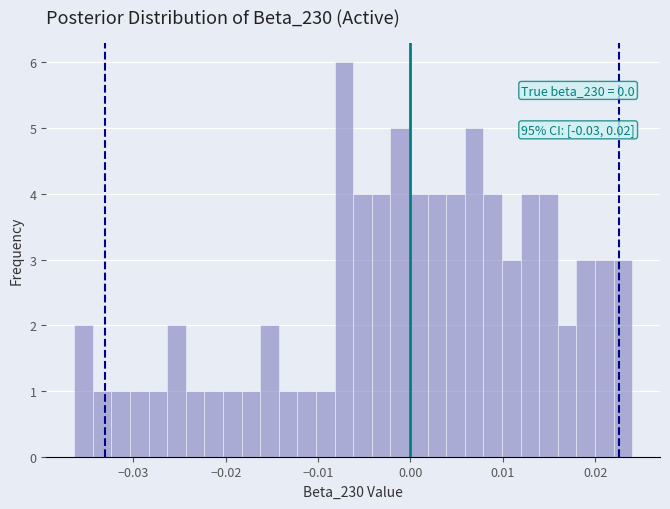

Around what value on the x-axis is the tallest bar? Give the approximate position of its centre, as read against the axis.

-0.007